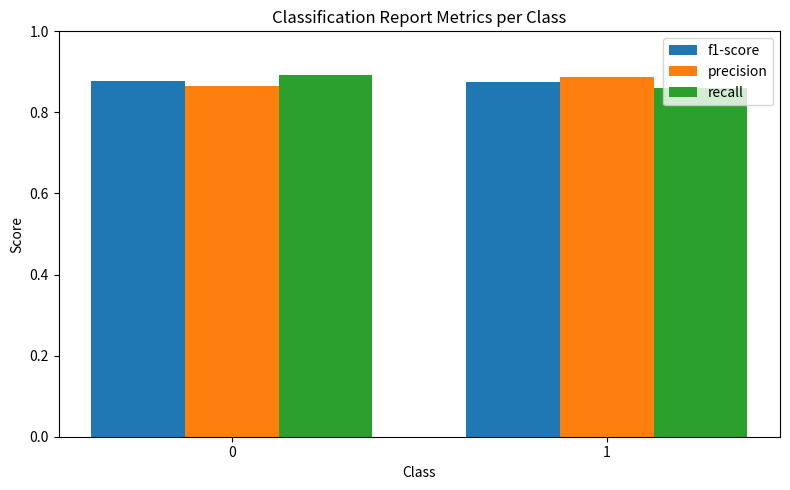

List the labels in order of precision value, smallest first.

0, 1